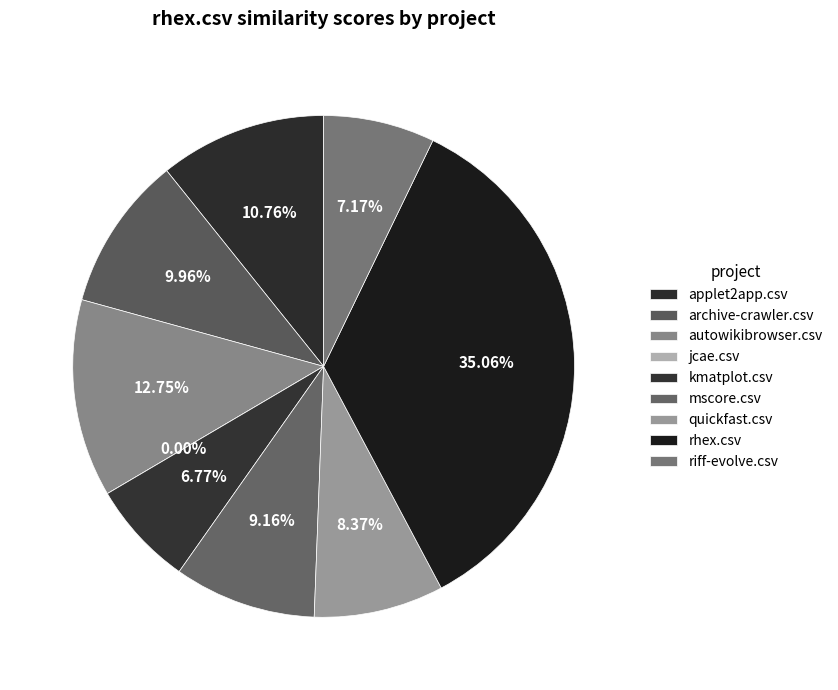

Is there any slice that represents more than half of the pie?

No